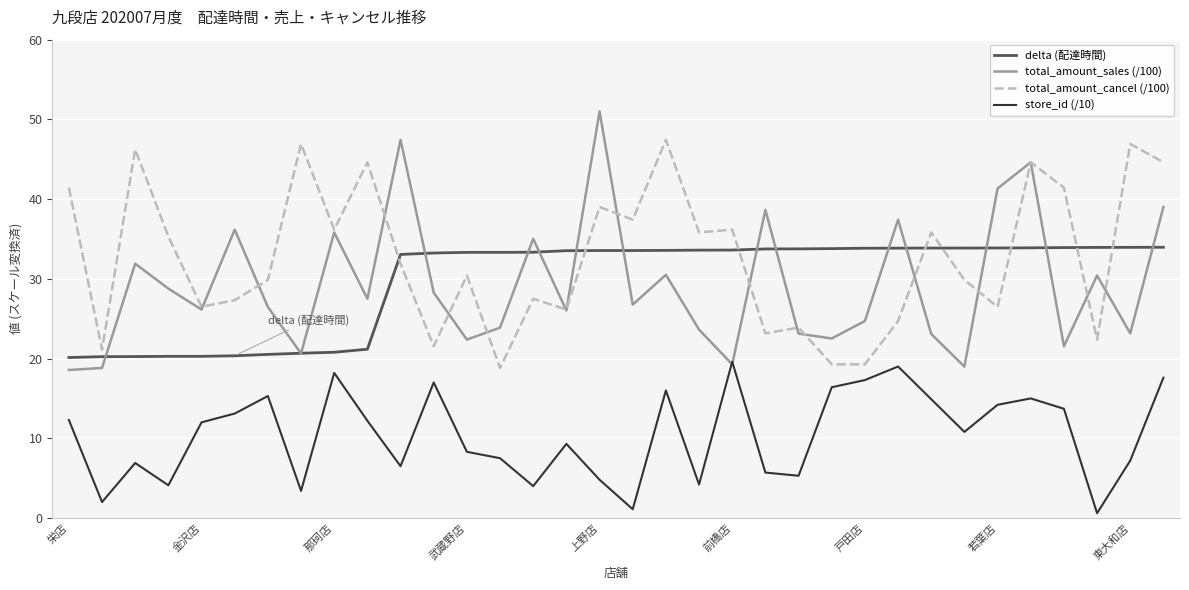

Rank the series by their maximum value, from highest to lowest.

total_amount_sales (/100), total_amount_cancel (/100), delta (配達時間), store_id (/10)